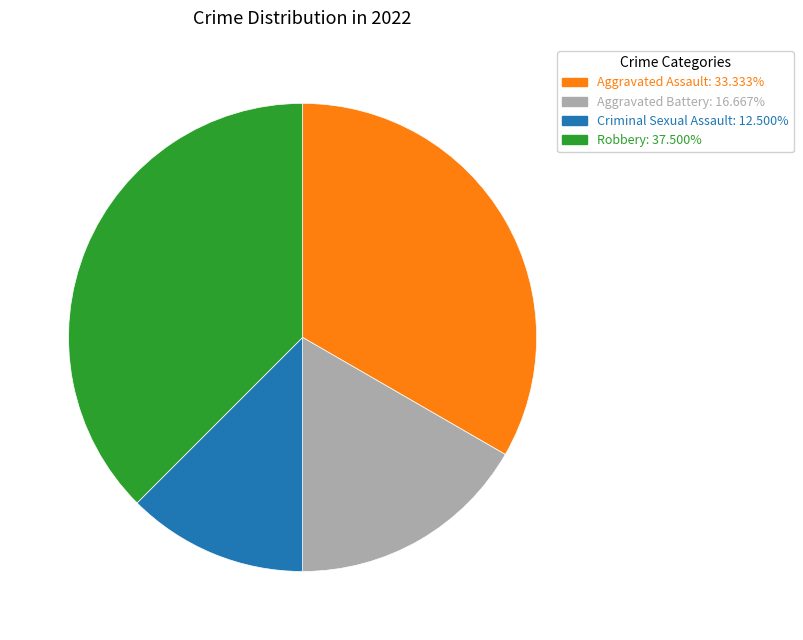

What is the ratio of the value at Aggravated Battery to the value at Aggravated Assault?

0.5